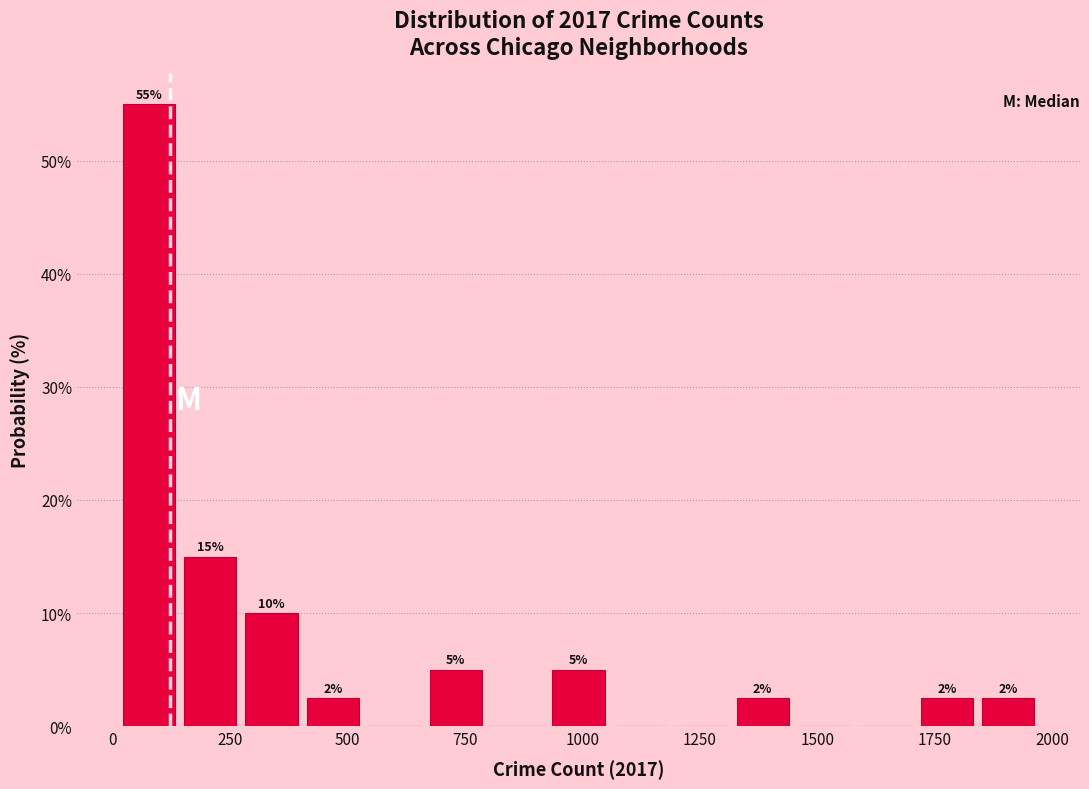

Read against the x-axis, roughly where is the centre of the tallest bar?

100